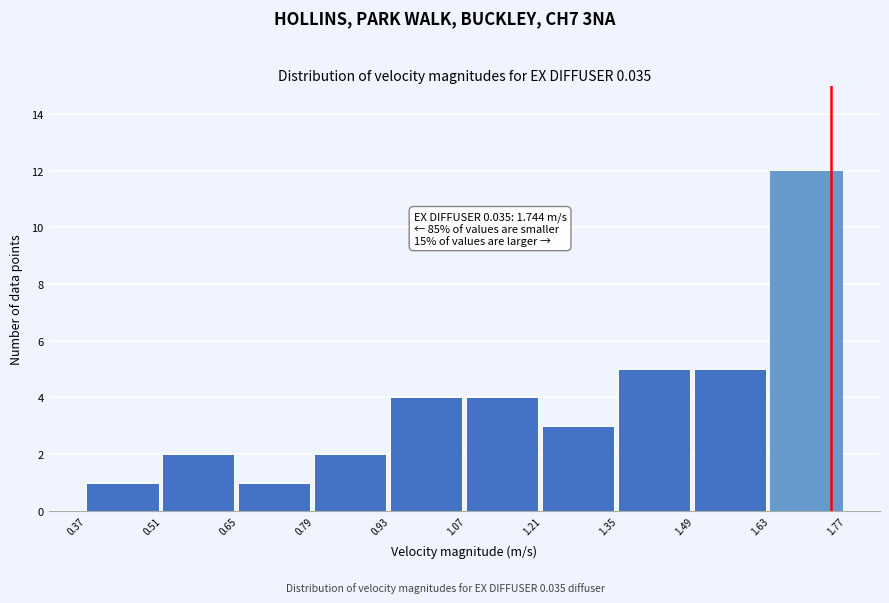

Which range on the x-axis has the tallest bar?

1.63 to 1.77